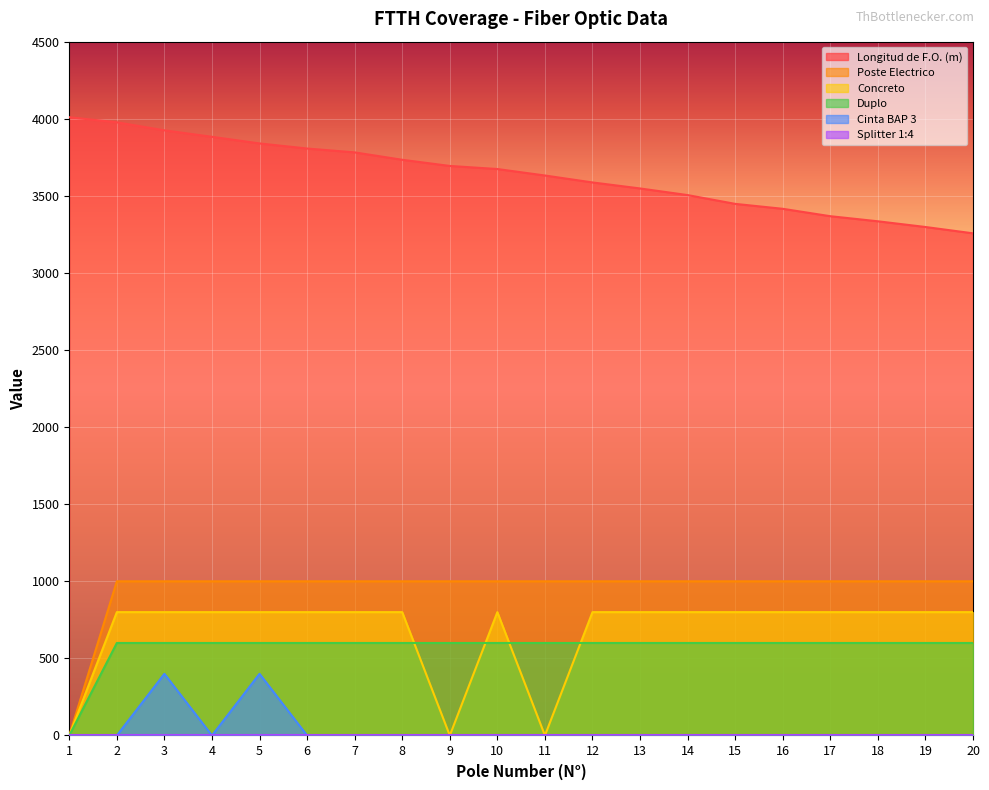

True or false: Longitud de F.O. (m) and Duplo intersect in this chart.

False